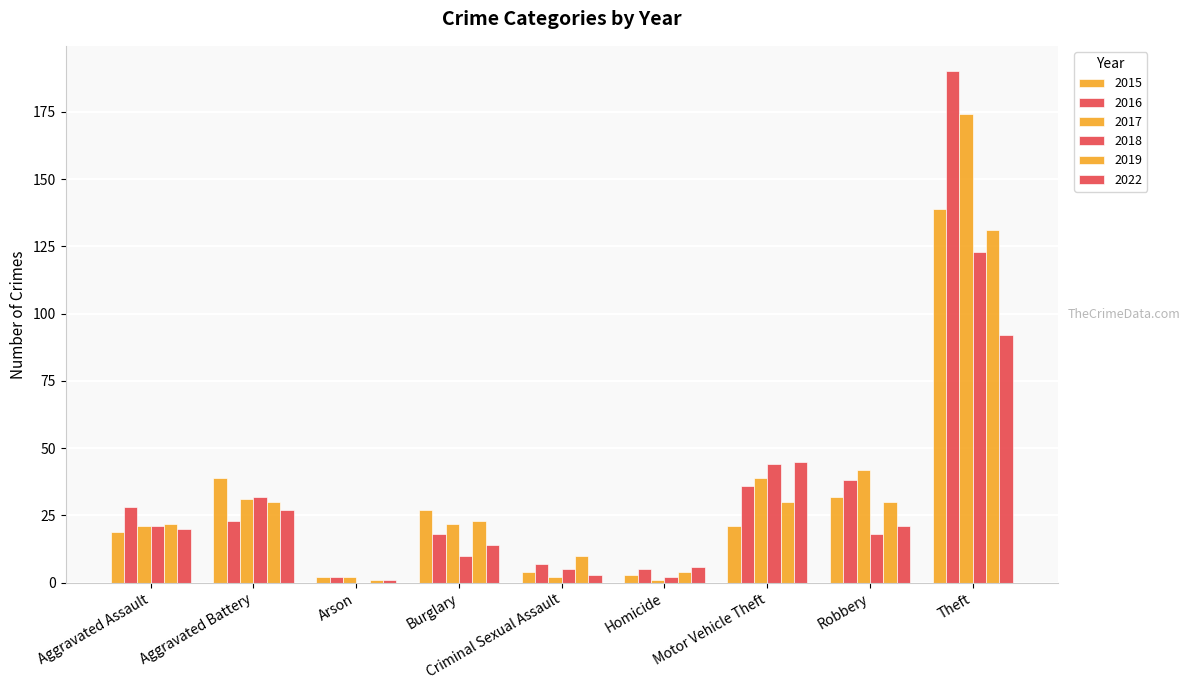

Is it true that 2022 equals 14 at Robbery?

False